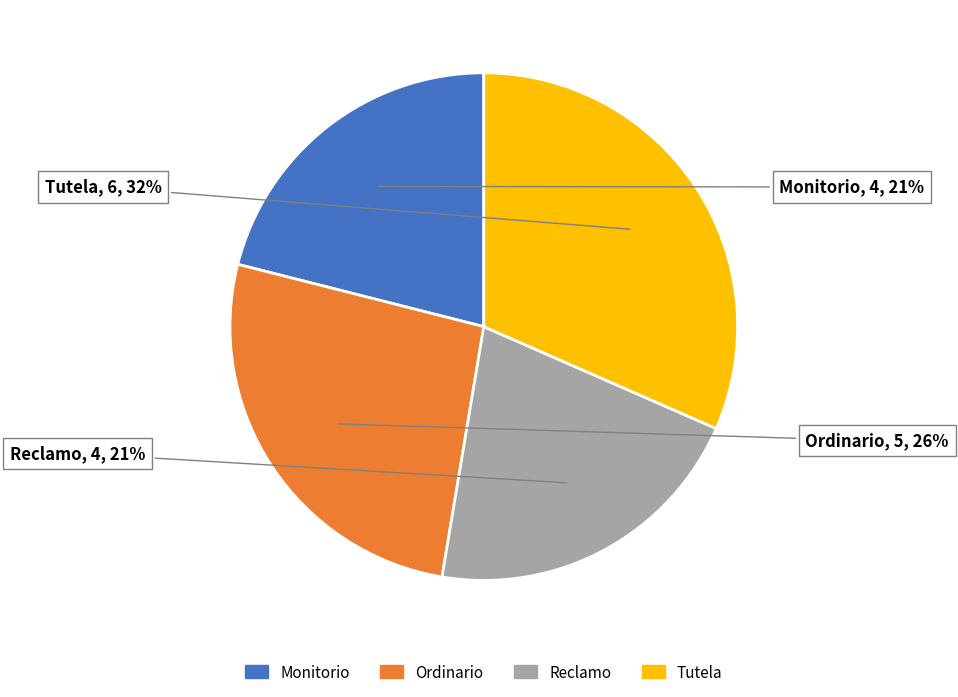

Combined, do Ordinario and Tutela account for over 50%?

Yes